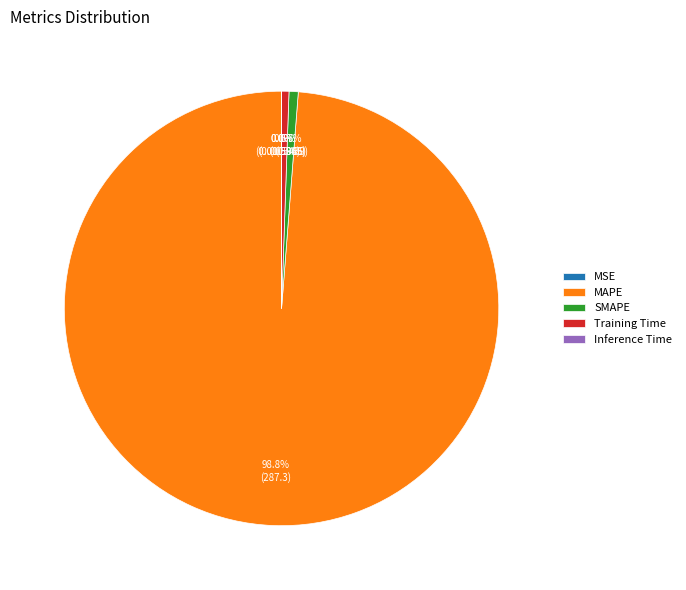

To the nearest percent, what portion does SMAPE represent?

1%